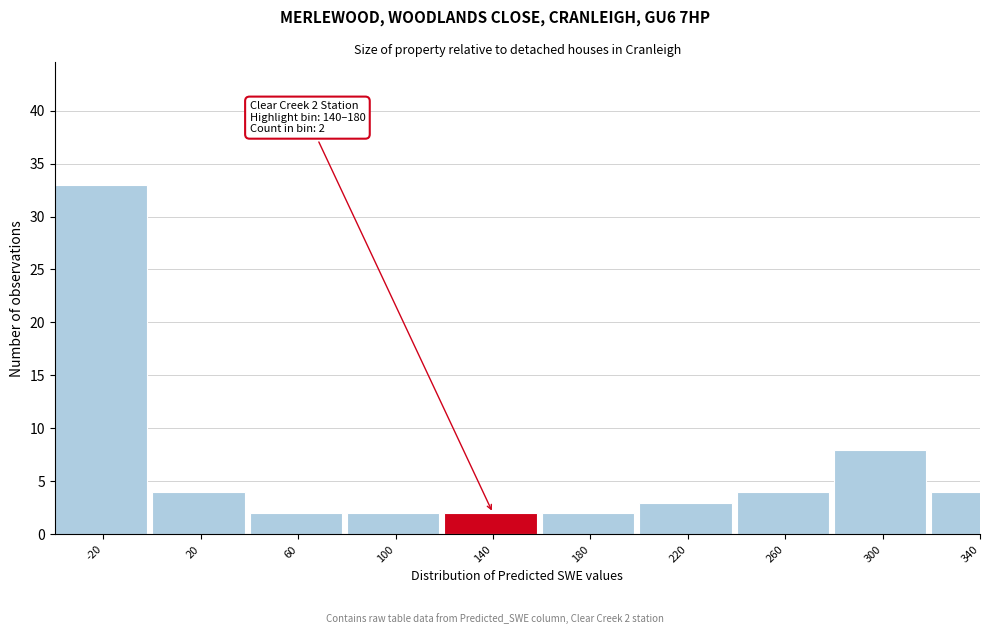

Reading left to right, extract all data points from this chart.

-20=33	20=4	60=2	100=2	140=2	180=2	220=3	260=4	300=8	340=4